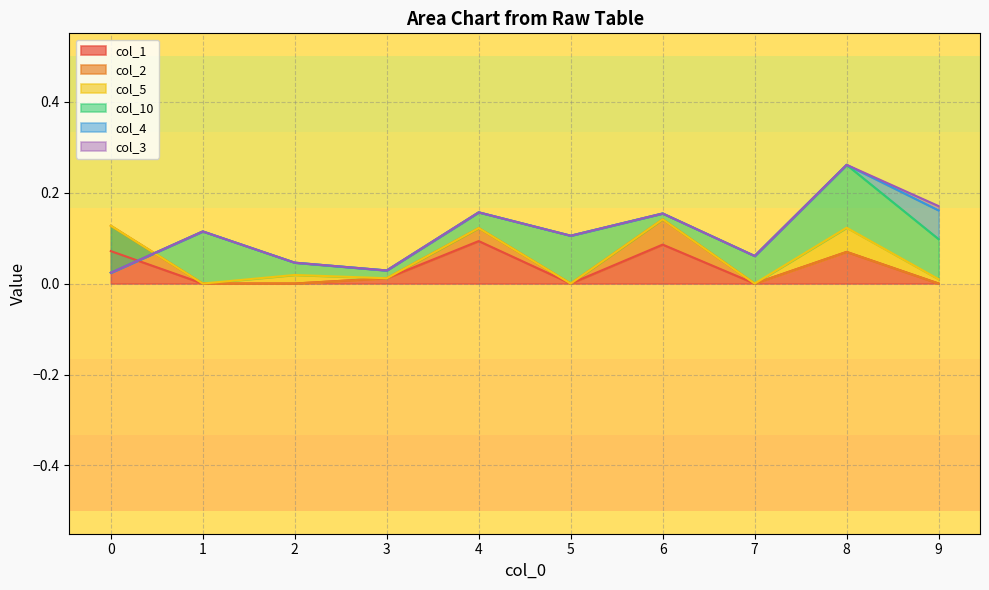

The col_2 series shows 0.0 at 9. True or false?

True